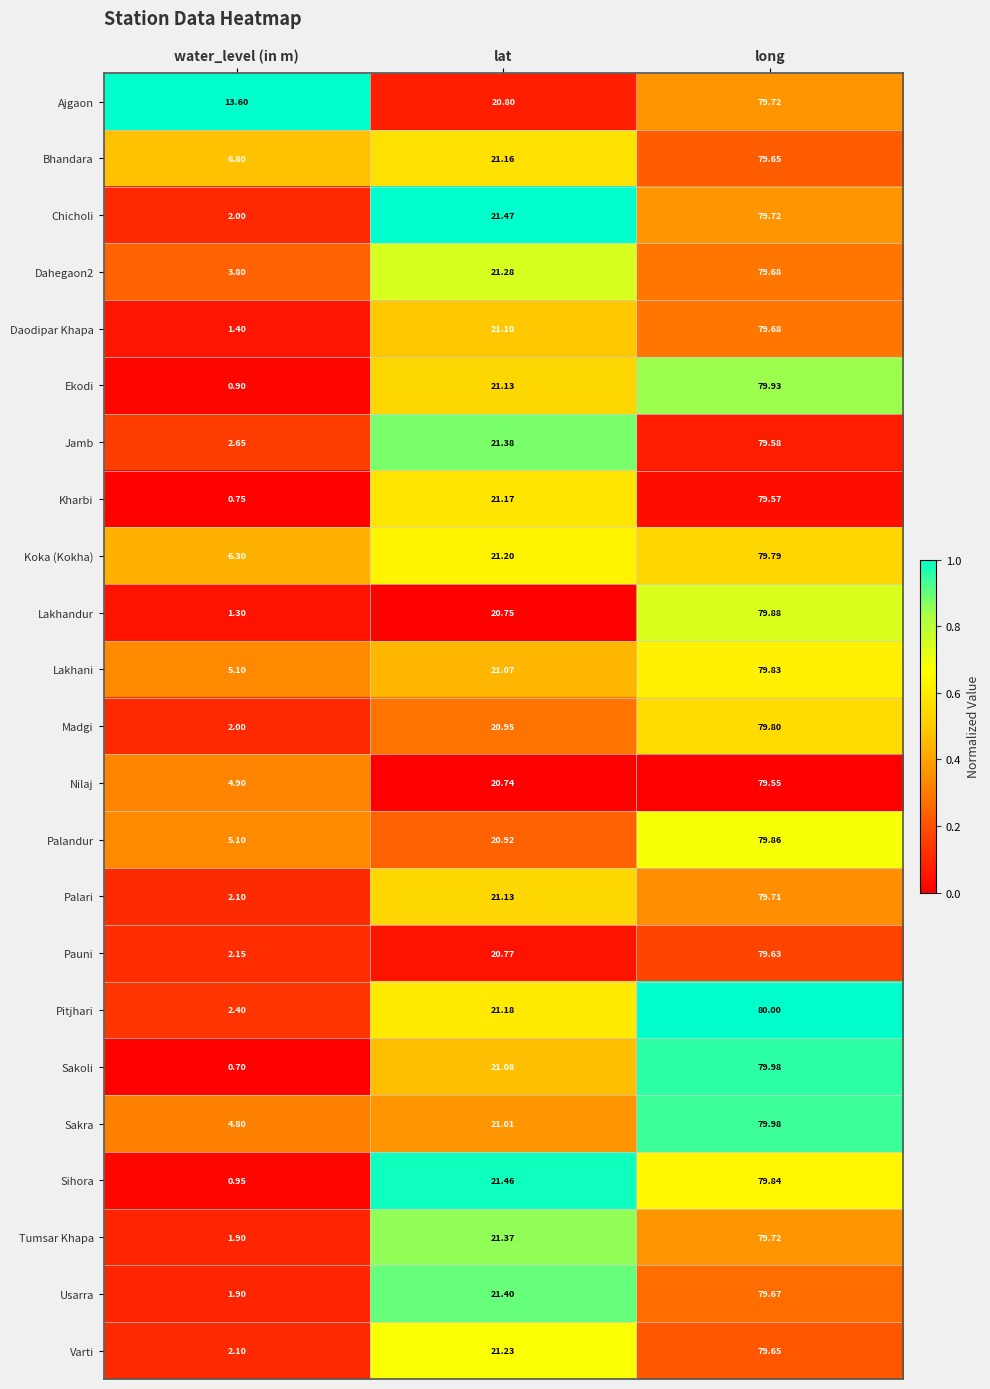

At which category is the sum across all series the highest?

long